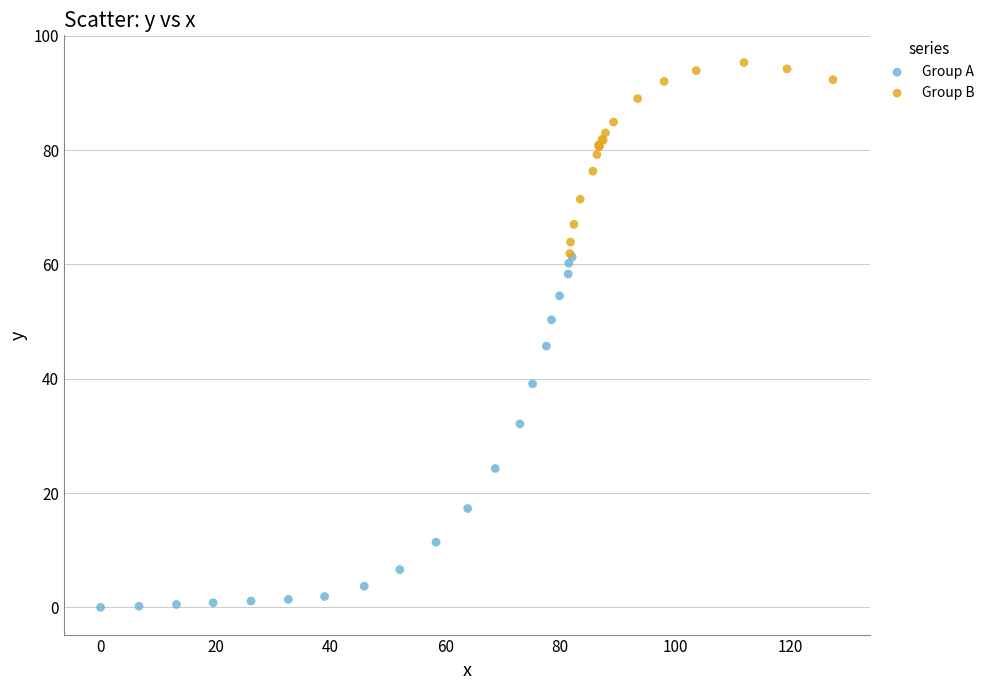

Which series has the widest spread of Y values?

Group A